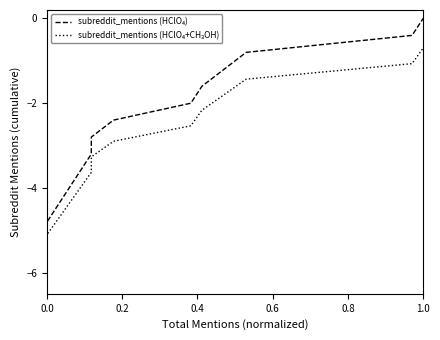

The subreddit_mentions (HClO₄+CH₃OH) series shows -9.2 at 0.0. True or false?

False